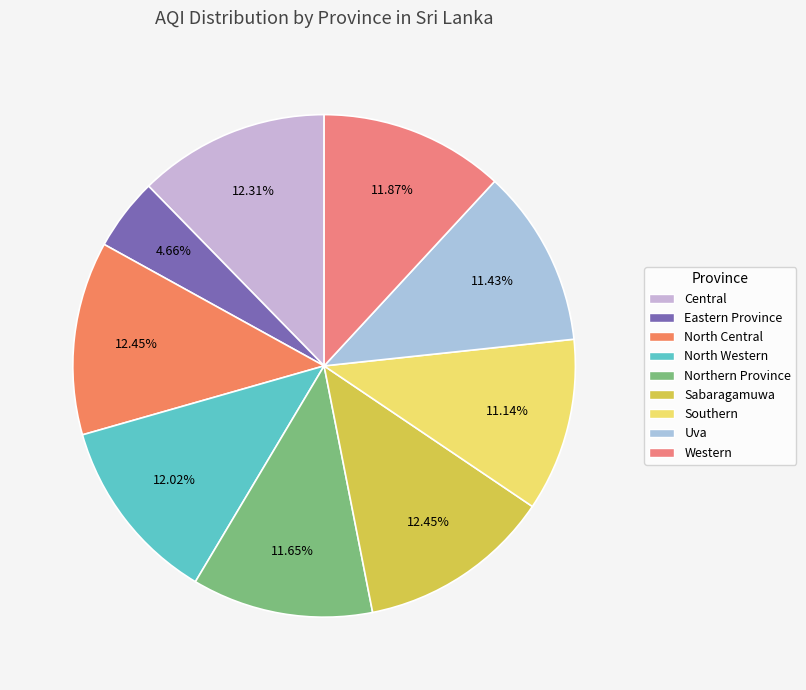

Is the sum of Central and Sabaragamuwa greater than half?

No